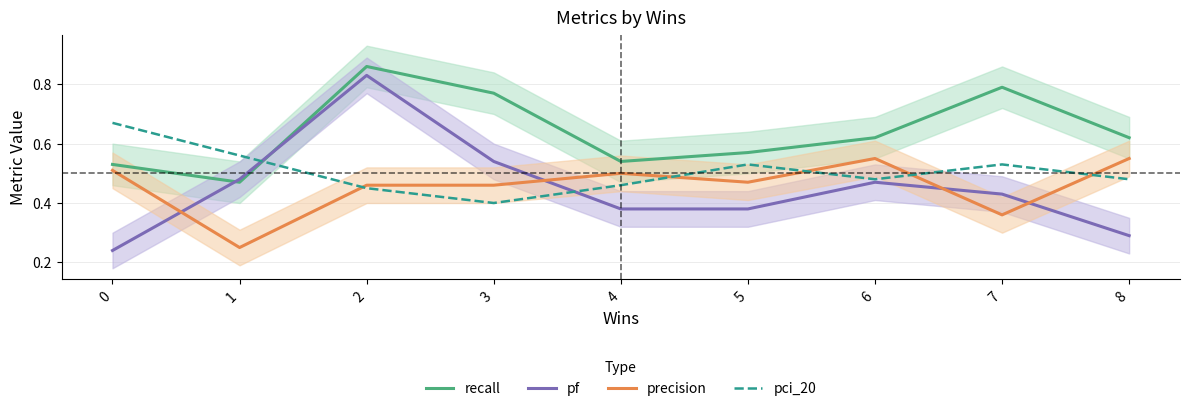

At which category does precision reach its first local peak?

4